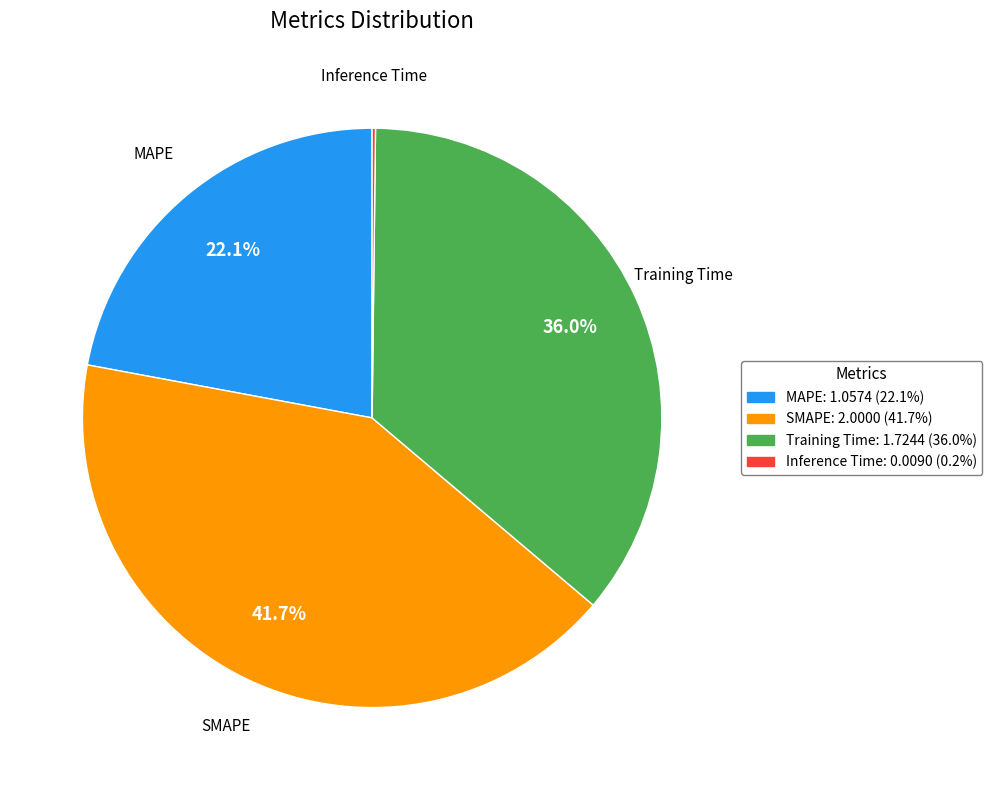

To the nearest percent, what is the average slice percentage?

25%